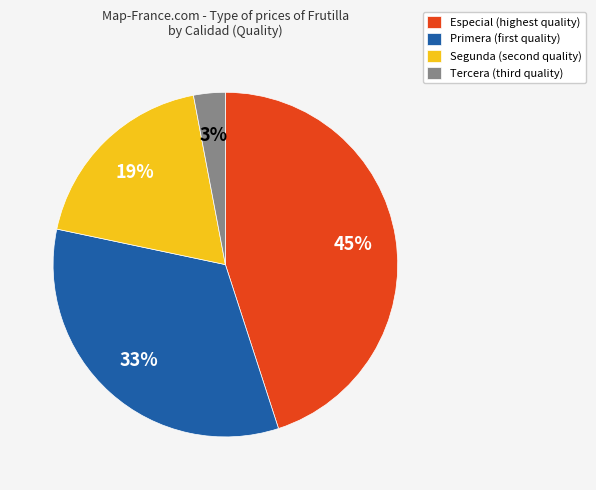

To the nearest percent, what is the difference between the largest and smallest slice percentages?

42%